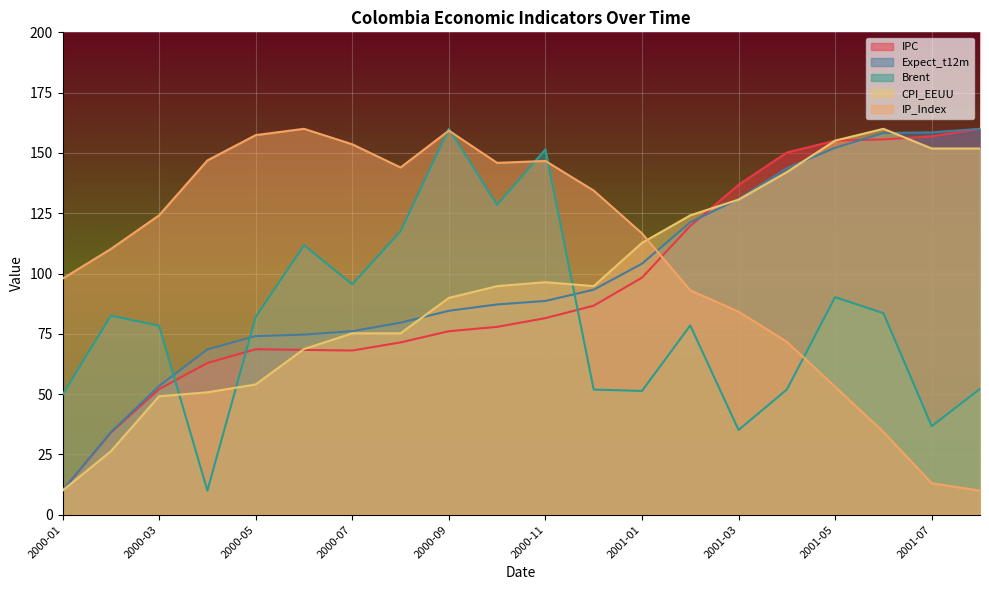

Which series ends up on top after the final intersection of IPC and IP_Index?

IPC